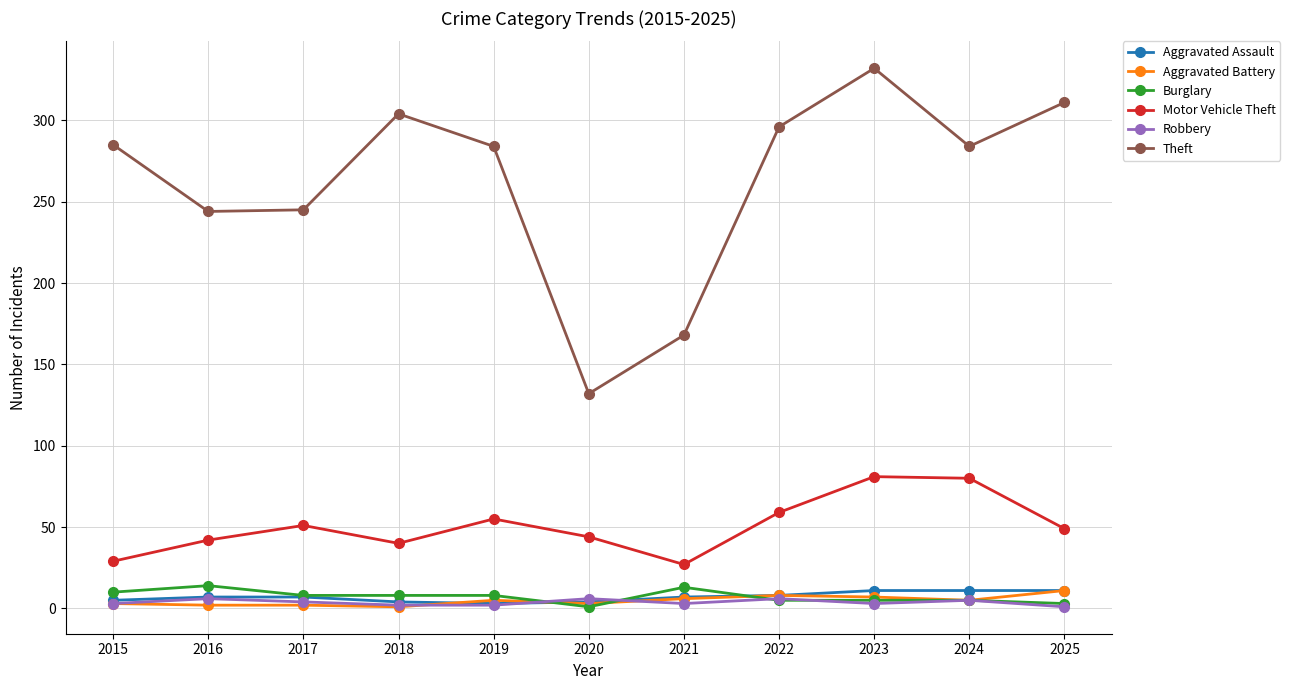

How many values in the Aggravated Battery series are below 5?

5